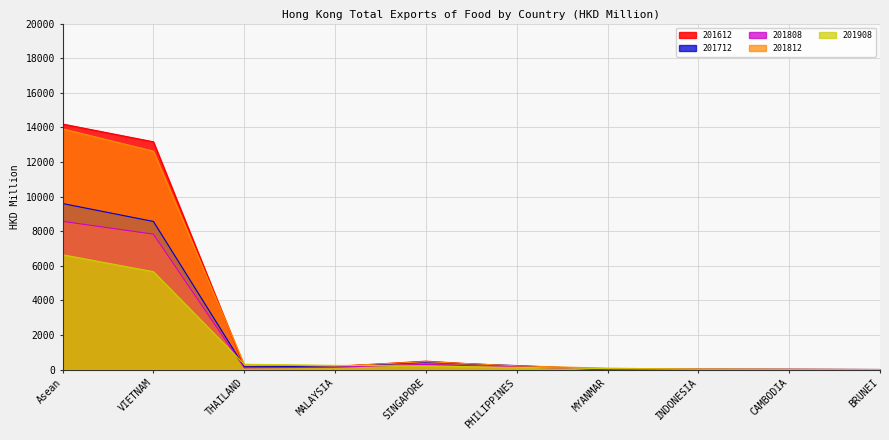

Where do 201612 and 201808 first cross each other?

PHILIPPINES and MYANMAR